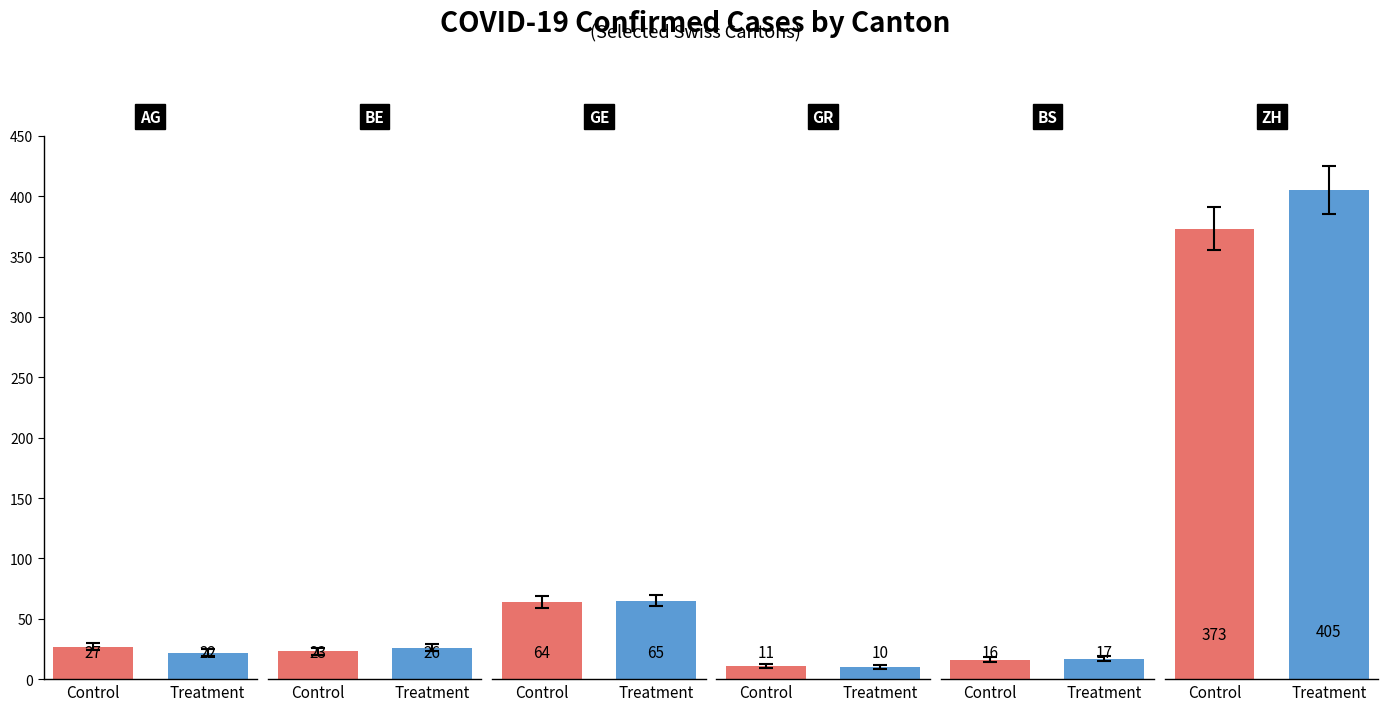

How many bars are there in total?

12